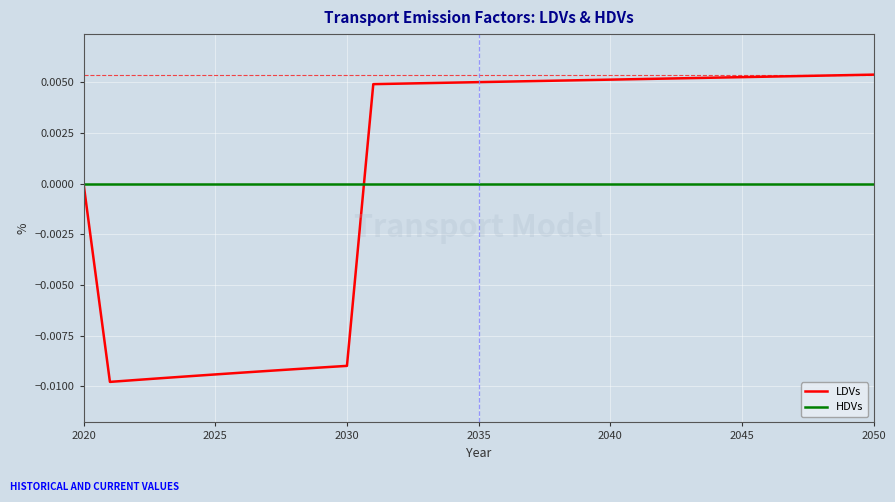

Which series has the widest spread of values?

LDVs